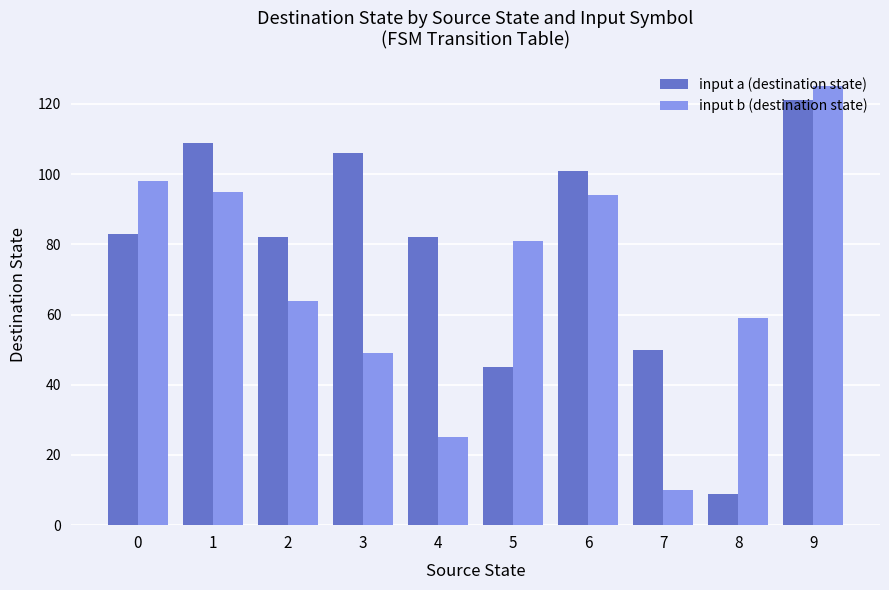

Between 1 and 6, which series saw the biggest shift?

input a (destination state)